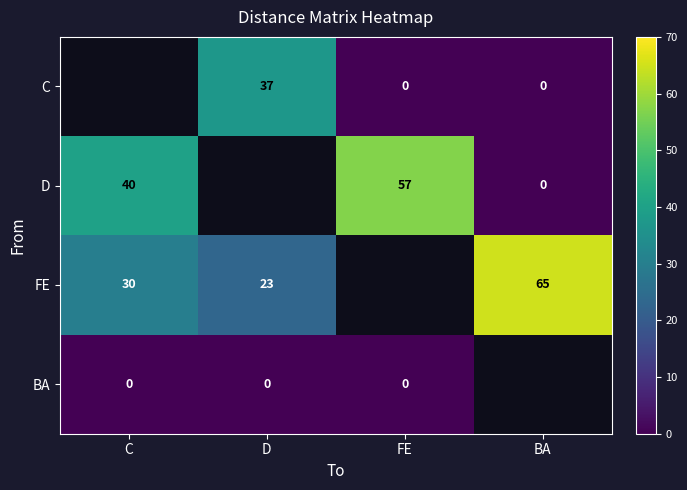

Which category has the highest value across all series?

BA